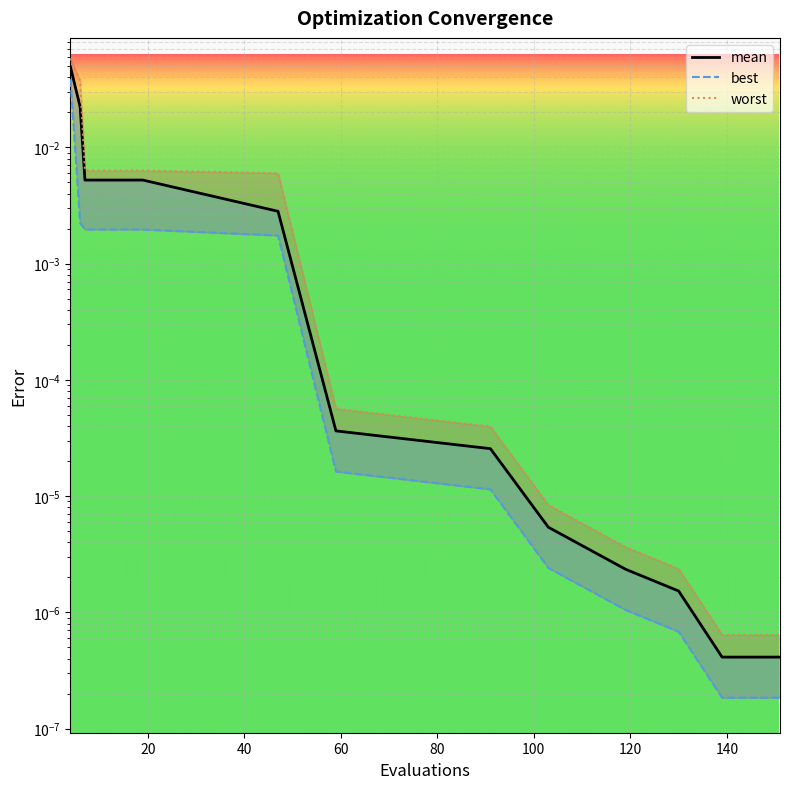

At which label is mean closest to 0?

139